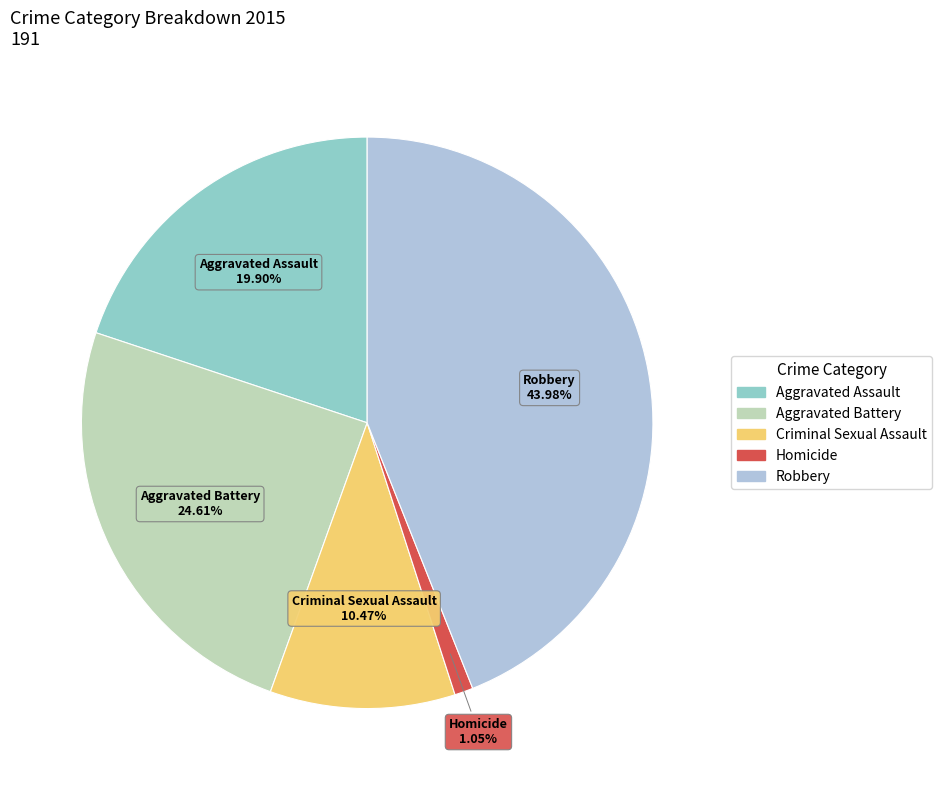

Count the number of slices in the pie.

5